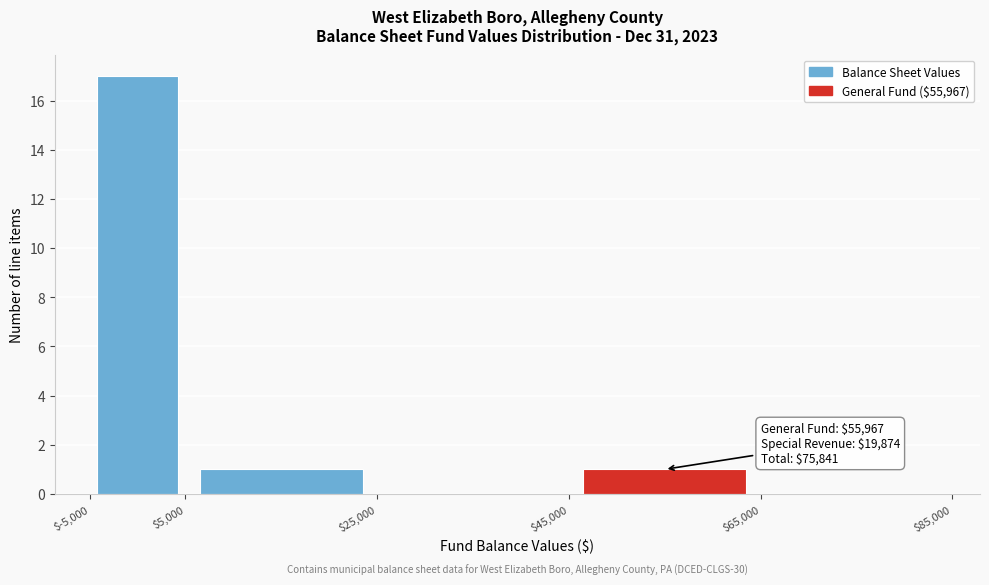

Over which range of the x-axis is the bar tallest?

$-5,000 to $5,000